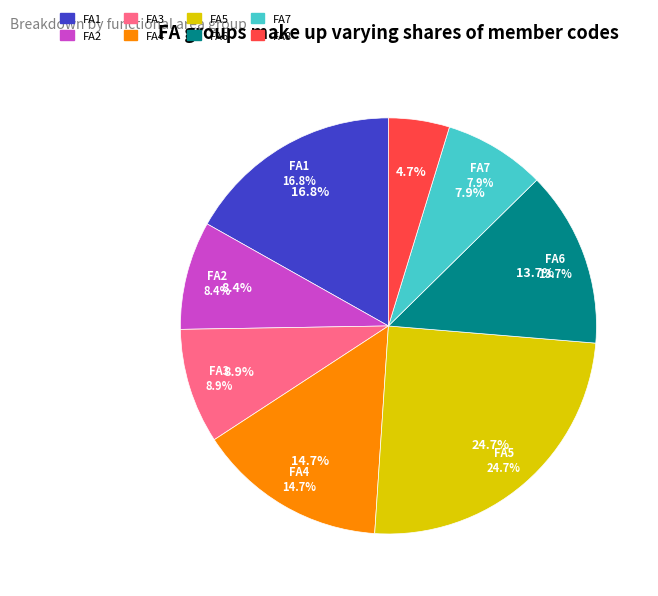

Does any single category account for the majority?

No